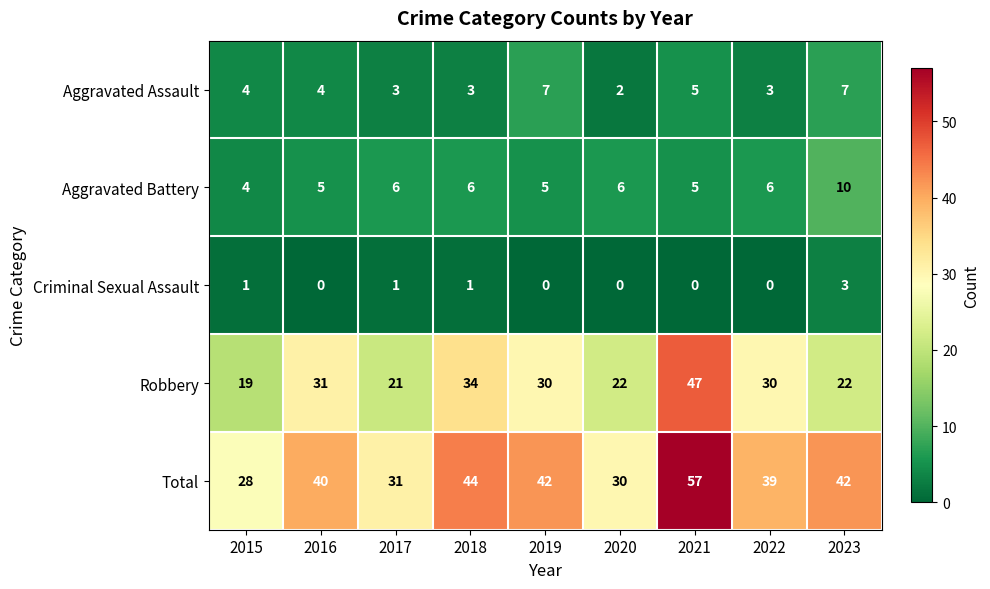

At how many categories does at least one series exceed 8?

9